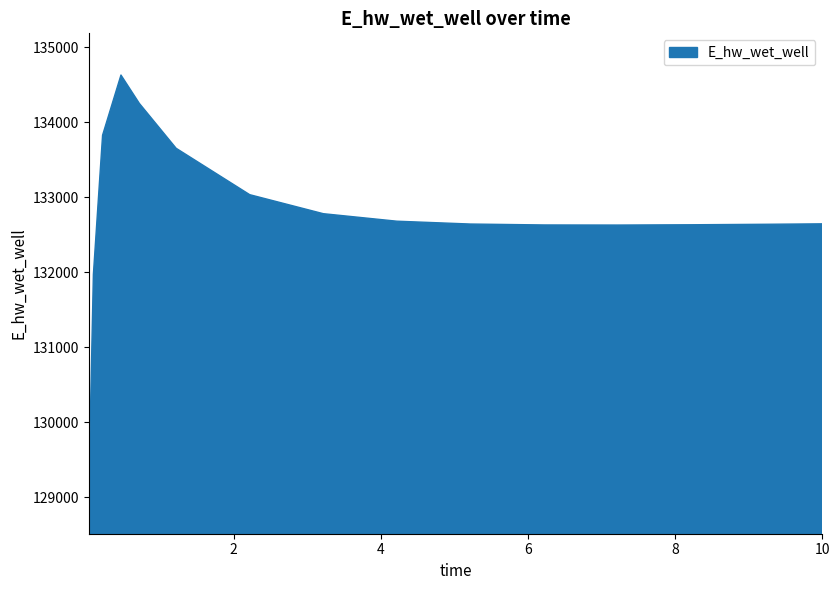

What is the greatest value displayed?

134628.1